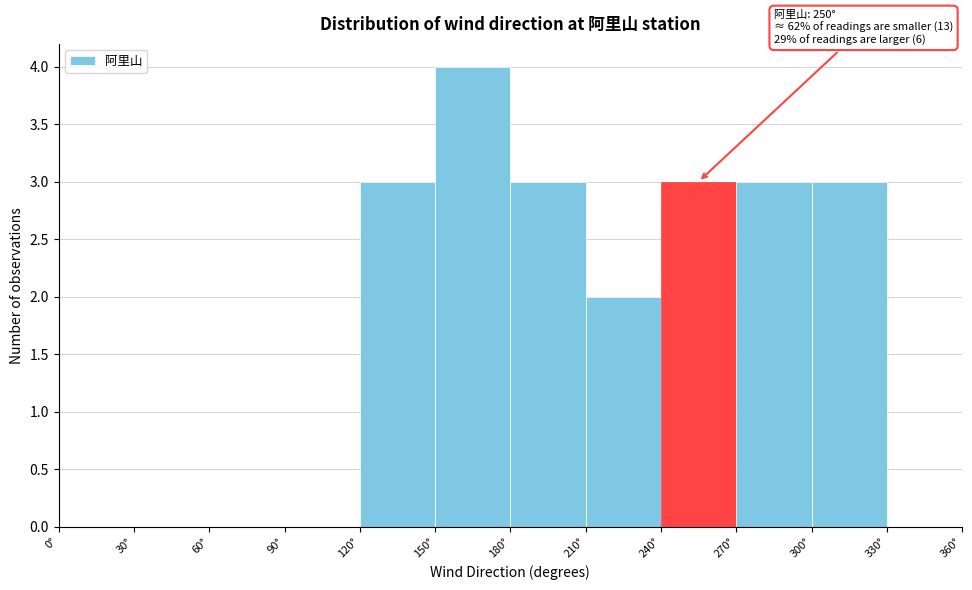

Which range on the x-axis has the tallest bar?

150 to 180